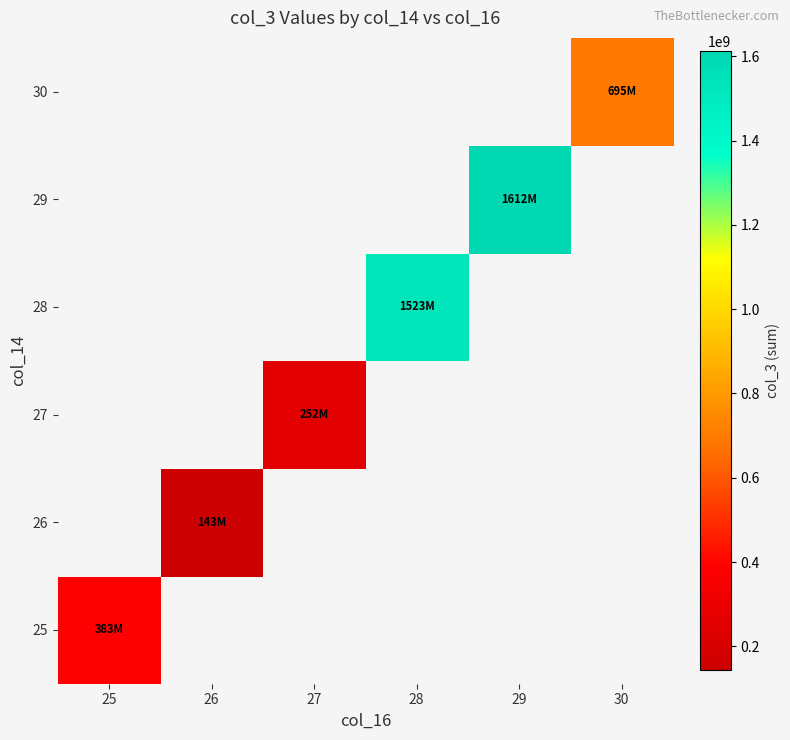

Which category has the lowest value across all series?

26